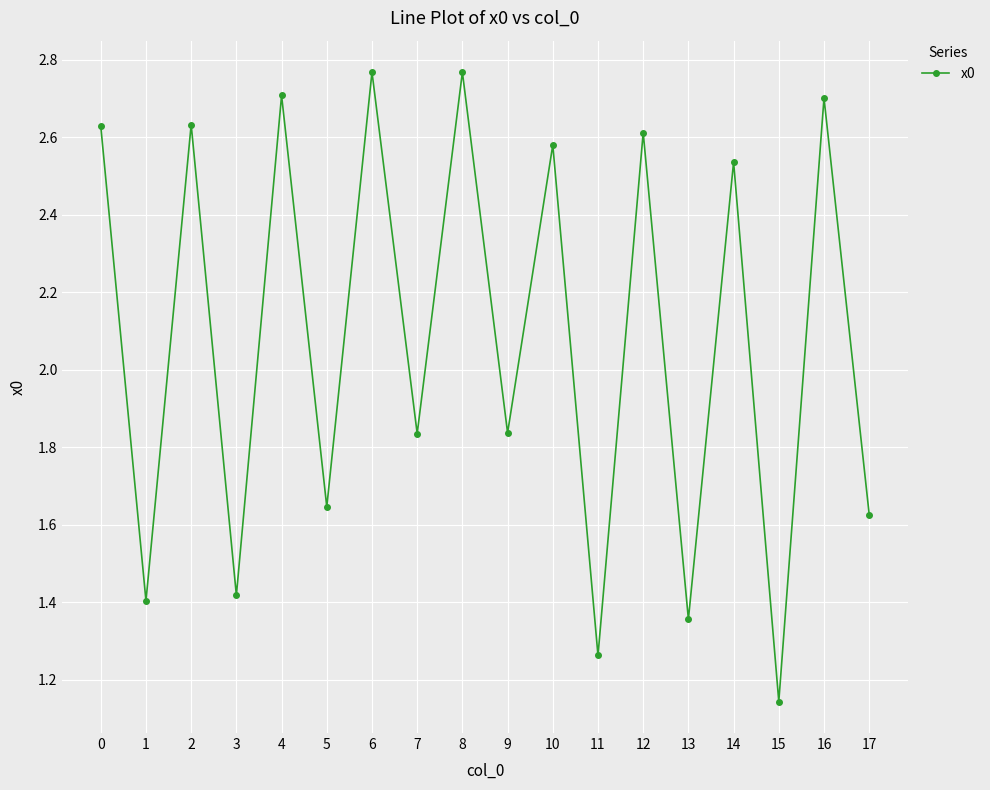

Approximately how many times larger is the value at 9 compared to 2?

0.7